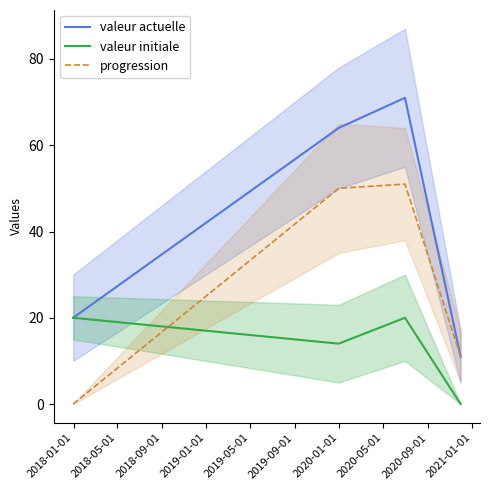

True or false: valeur actuelle and progression cross at least once.

False